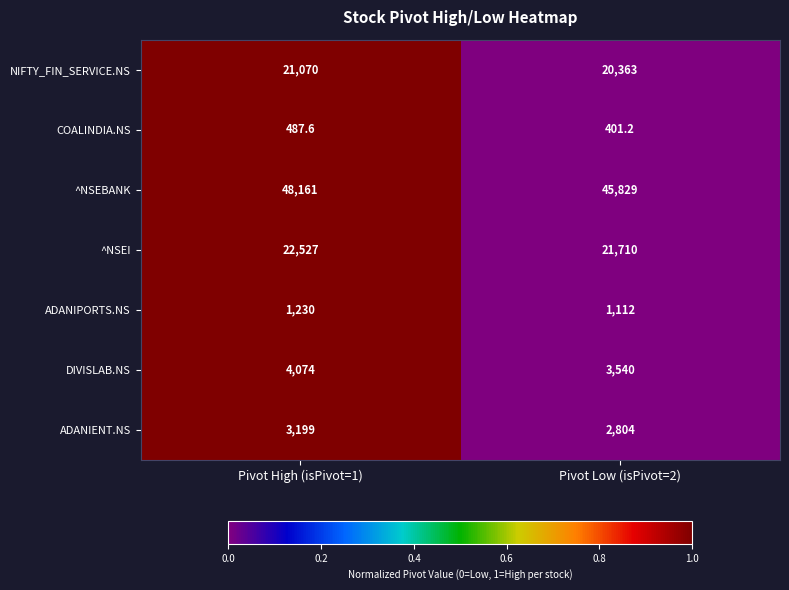

Which series has the largest total across all categories?

^NSEBANK